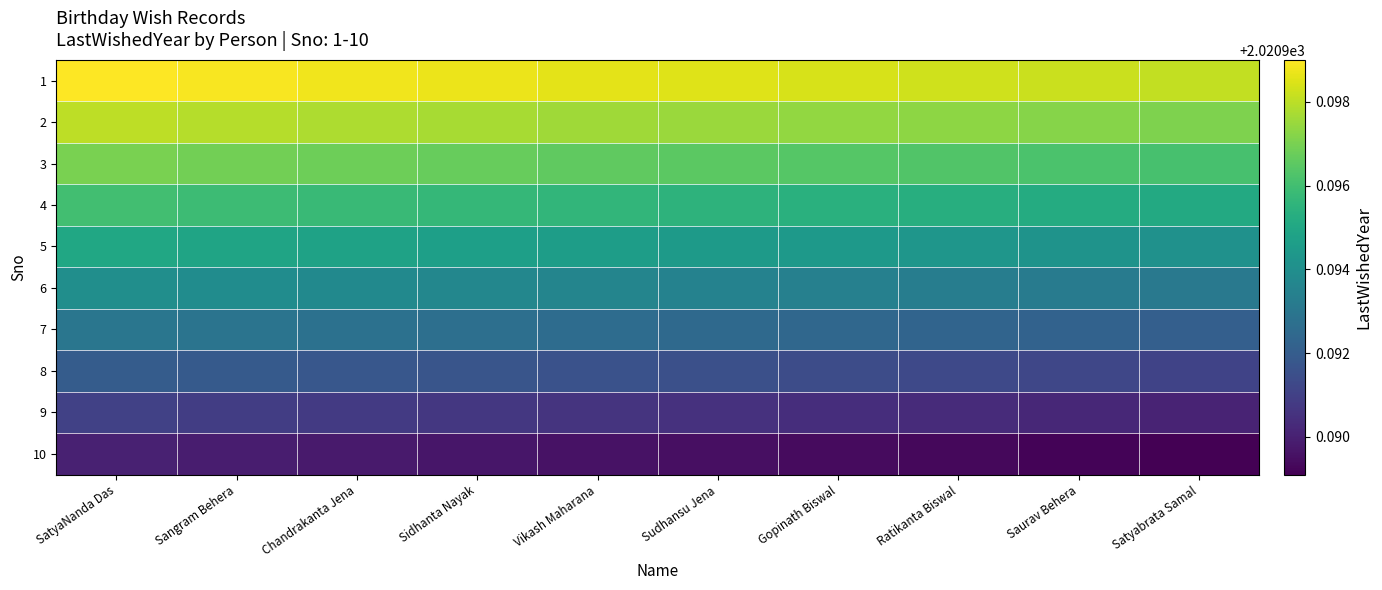

Reading left to right, transcribe all the data shown in this chart.

1: SatyaNanda Das=2021.0	Sangram Behera=2021.0	Chandrakanta Jena=2021.0	Sidhanta Nayak=2021.0	Vikash Maharana=2021.0	Sudhansu Jena=2021.0	Gopinath Biswal=2021.0	Ratikanta Biswal=2021.0	Saurav Behera=2021.0	Satyabrata Samal=2021.0
2: SatyaNanda Das=2021.0	Sangram Behera=2021.0	Chandrakanta Jena=2021.0	Sidhanta Nayak=2021.0	Vikash Maharana=2021.0	Sudhansu Jena=2021.0	Gopinath Biswal=2021.0	Ratikanta Biswal=2021.0	Saurav Behera=2021.0	Satyabrata Samal=2021.0
3: SatyaNanda Das=2021.0	Sangram Behera=2021.0	Chandrakanta Jena=2021.0	Sidhanta Nayak=2021.0	Vikash Maharana=2021.0	Sudhansu Jena=2021.0	Gopinath Biswal=2021.0	Ratikanta Biswal=2021.0	Saurav Behera=2021.0	Satyabrata Samal=2021.0
4: SatyaNanda Das=2021.0	Sangram Behera=2021.0	Chandrakanta Jena=2021.0	Sidhanta Nayak=2021.0	Vikash Maharana=2021.0	Sudhansu Jena=2021.0	Gopinath Biswal=2021.0	Ratikanta Biswal=2021.0	Saurav Behera=2021.0	Satyabrata Samal=2021.0
5: SatyaNanda Das=2021.0	Sangram Behera=2021.0	Chandrakanta Jena=2021.0	Sidhanta Nayak=2021.0	Vikash Maharana=2021.0	Sudhansu Jena=2021.0	Gopinath Biswal=2021.0	Ratikanta Biswal=2021.0	Saurav Behera=2021.0	Satyabrata Samal=2021.0
6: SatyaNanda Das=2021.0	Sangram Behera=2021.0	Chandrakanta Jena=2021.0	Sidhanta Nayak=2021.0	Vikash Maharana=2021.0	Sudhansu Jena=2021.0	Gopinath Biswal=2021.0	Ratikanta Biswal=2021.0	Saurav Behera=2021.0	Satyabrata Samal=2021.0
7: SatyaNanda Das=2021.0	Sangram Behera=2021.0	Chandrakanta Jena=2021.0	Sidhanta Nayak=2021.0	Vikash Maharana=2021.0	Sudhansu Jena=2021.0	Gopinath Biswal=2021.0	Ratikanta Biswal=2021.0	Saurav Behera=2021.0	Satyabrata Samal=2021.0
8: SatyaNanda Das=2021.0	Sangram Behera=2021.0	Chandrakanta Jena=2021.0	Sidhanta Nayak=2021.0	Vikash Maharana=2021.0	Sudhansu Jena=2021.0	Gopinath Biswal=2021.0	Ratikanta Biswal=2021.0	Saurav Behera=2021.0	Satyabrata Samal=2021.0
9: SatyaNanda Das=2021.0	Sangram Behera=2021.0	Chandrakanta Jena=2021.0	Sidhanta Nayak=2021.0	Vikash Maharana=2021.0	Sudhansu Jena=2021.0	Gopinath Biswal=2021.0	Ratikanta Biswal=2021.0	Saurav Behera=2021.0	Satyabrata Samal=2021.0
10: SatyaNanda Das=2021.0	Sangram Behera=2021.0	Chandrakanta Jena=2021.0	Sidhanta Nayak=2021.0	Vikash Maharana=2021.0	Sudhansu Jena=2021.0	Gopinath Biswal=2021.0	Ratikanta Biswal=2021.0	Saurav Behera=2021.0	Satyabrata Samal=2021.0